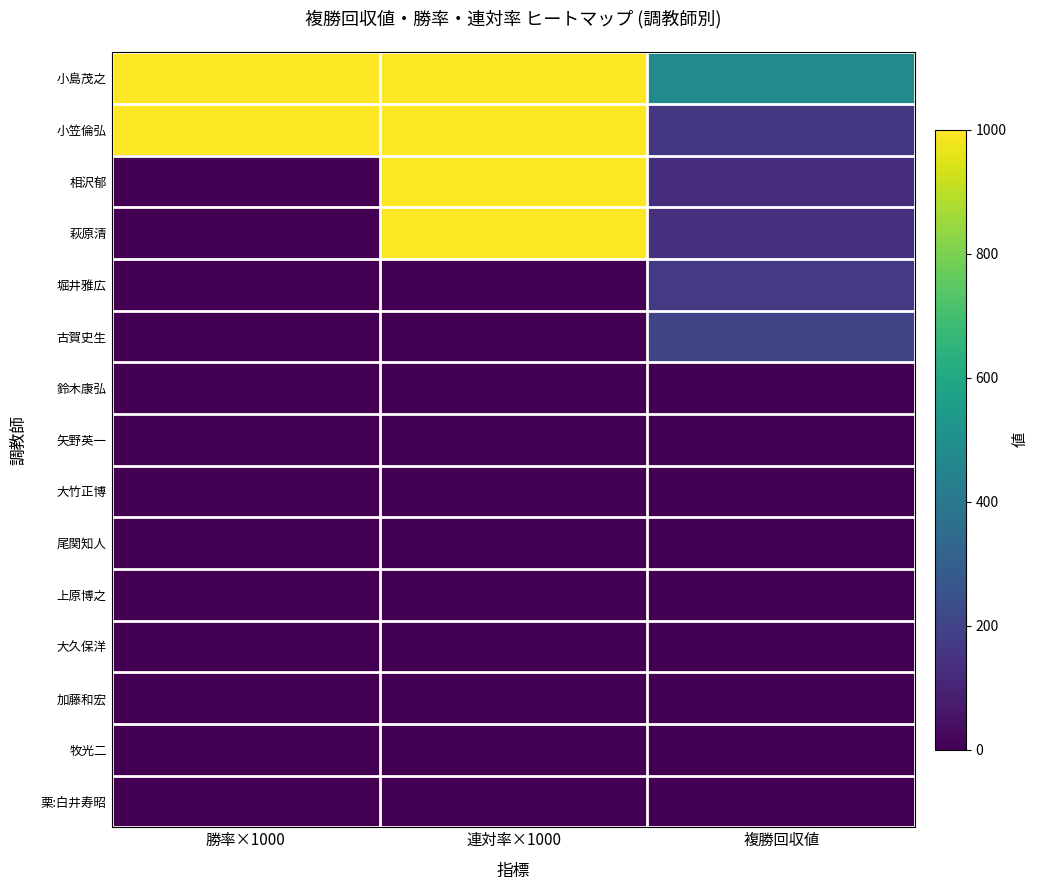

At 勝率×1000, list the series in order from largest to smallest.

小島茂之, 小笠倫弘, 相沢郁, 萩原清, 堀井雅広, 古賀史生, 鈴木康弘, 矢野英一, 大竹正博, 尾関知人, 上原博之, 大久保洋, 加藤和宏, 牧光二, 栗:白井寿昭